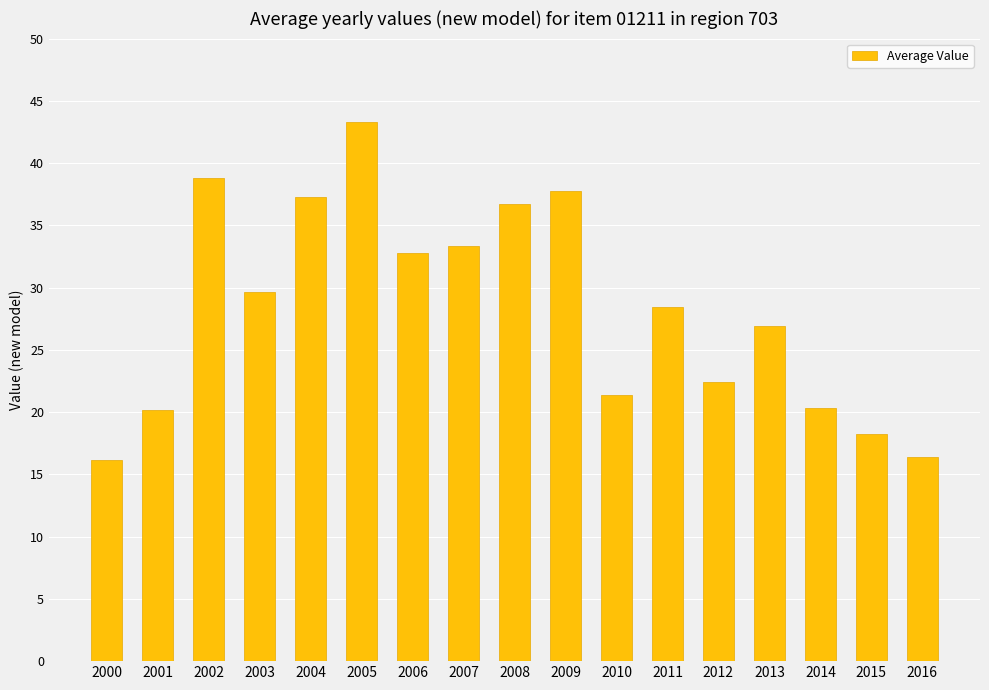

True or false: the data shows 33.3 at 2007.

True